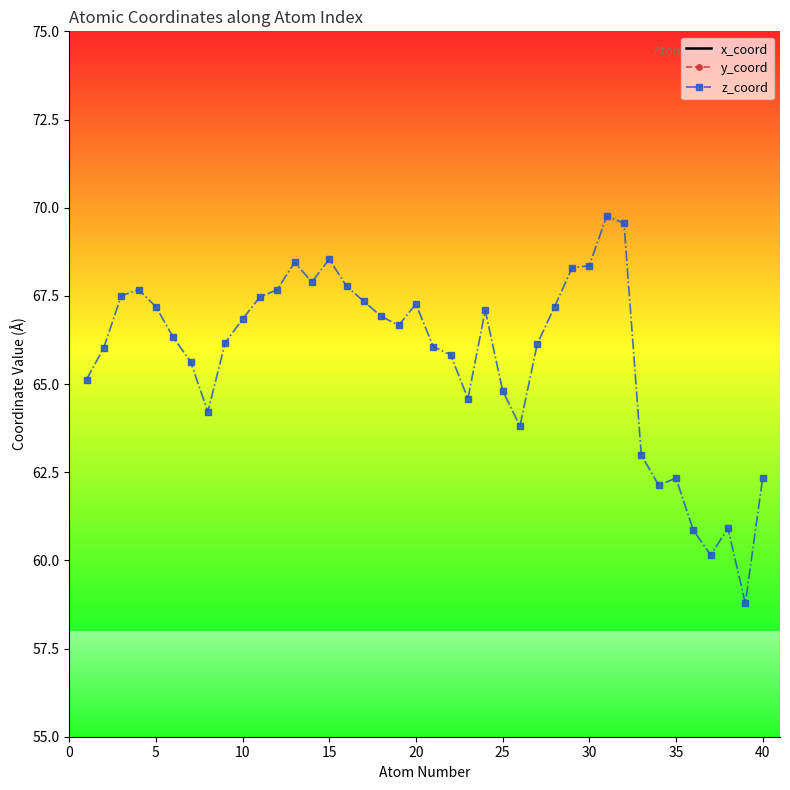

How many categories are shown in the chart?

40